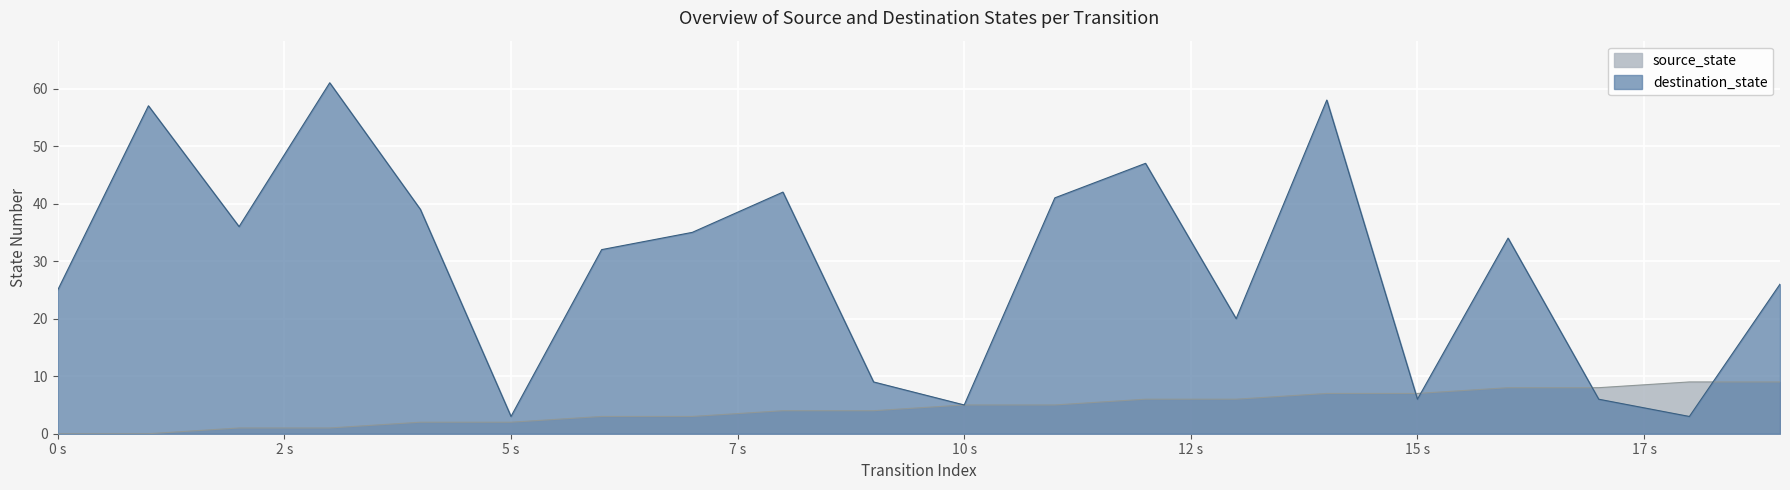

The destination_state series shows 36 at 2. True or false?

True